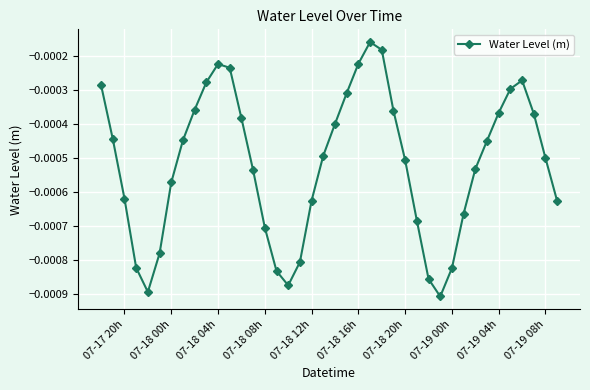

True or false: there are more than 2 points higher than both neighbors.

True